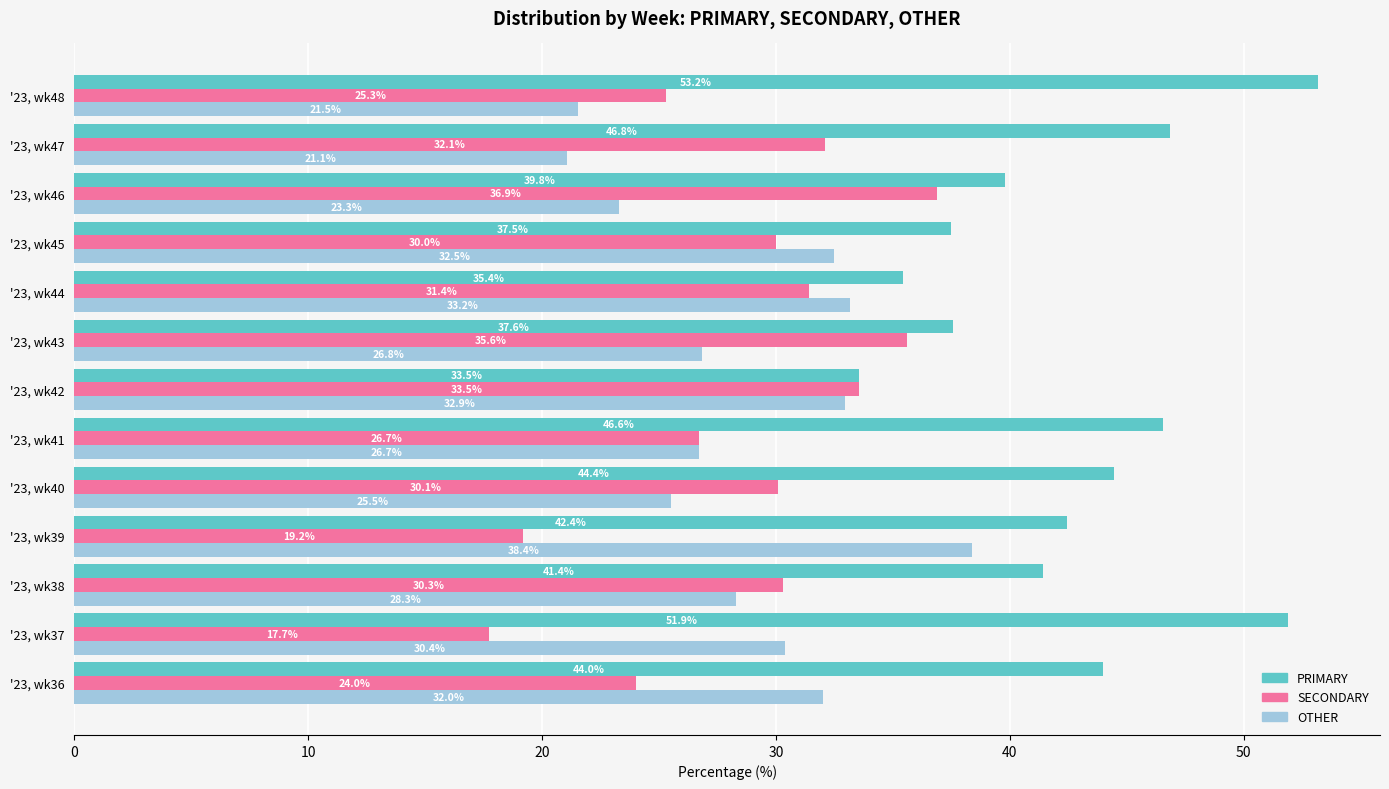

What is the average value of the SECONDARY series?

28.7